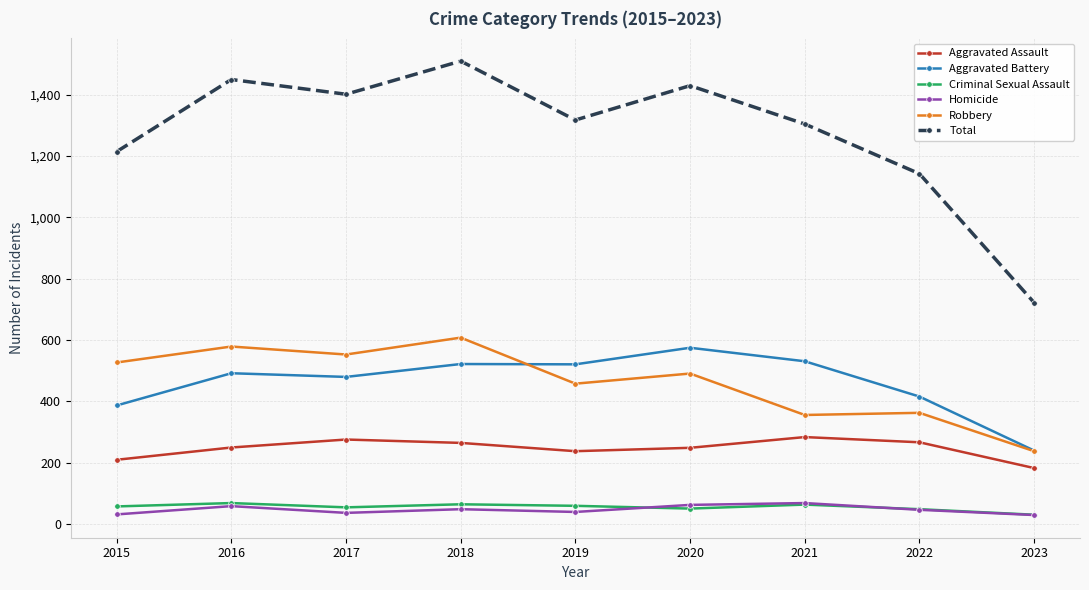

What is the difference between the Aggravated Battery values at 2018 and 2021?

9